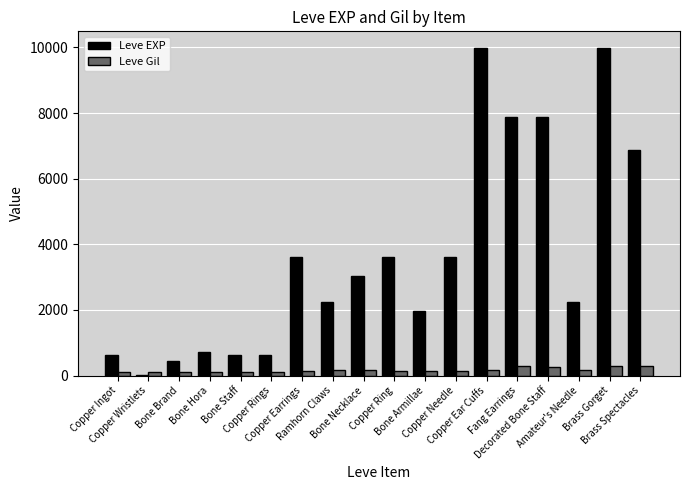

Which series has the largest total across all categories?

Leve EXP